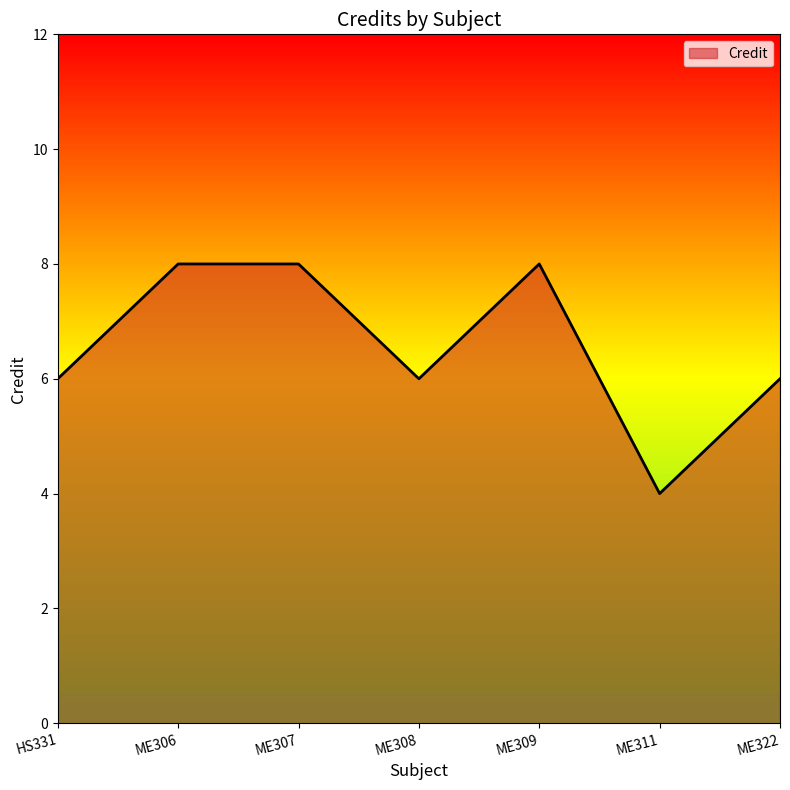

What position from the left is ME308?

4